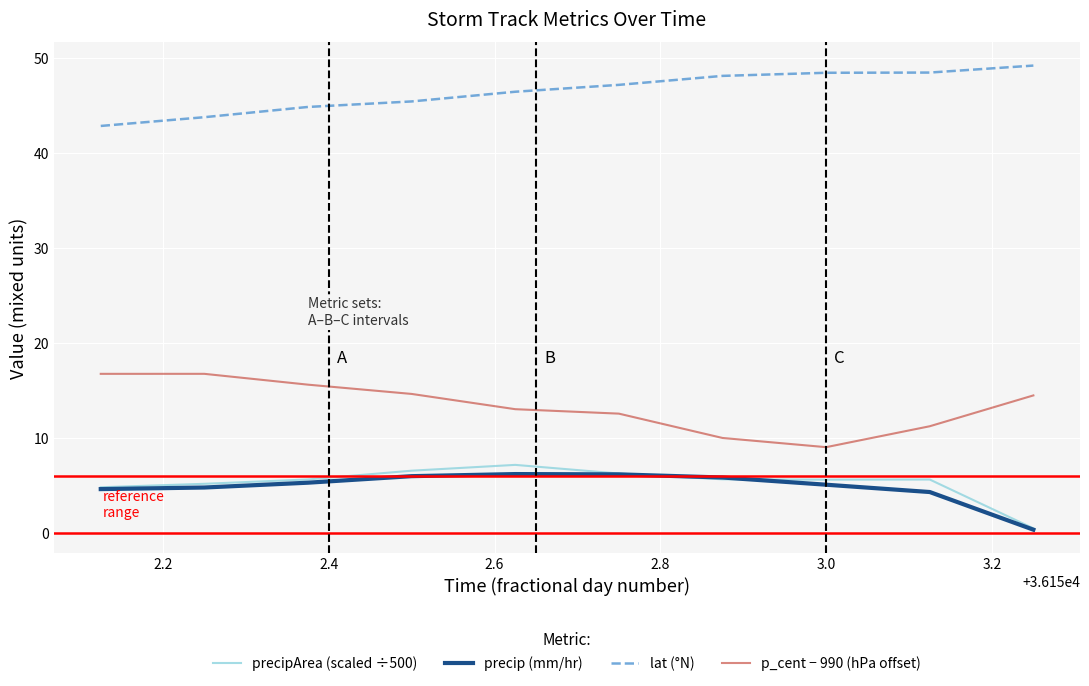

True or false: lat (°N) and p_cent − 990 (hPa offset) cross at least once.

False